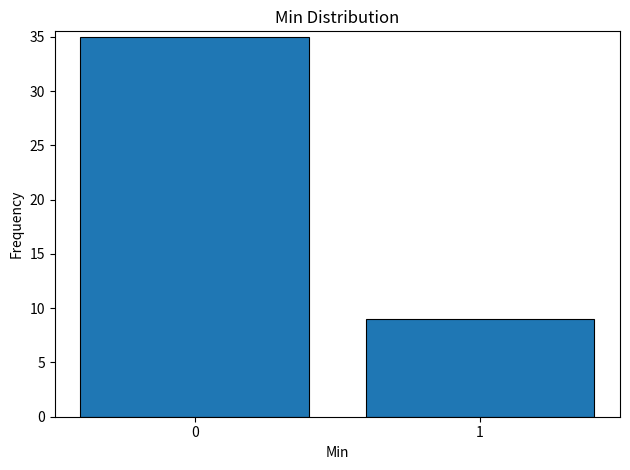

Reading left to right, list all the values displayed in this chart.

0=35	1=9